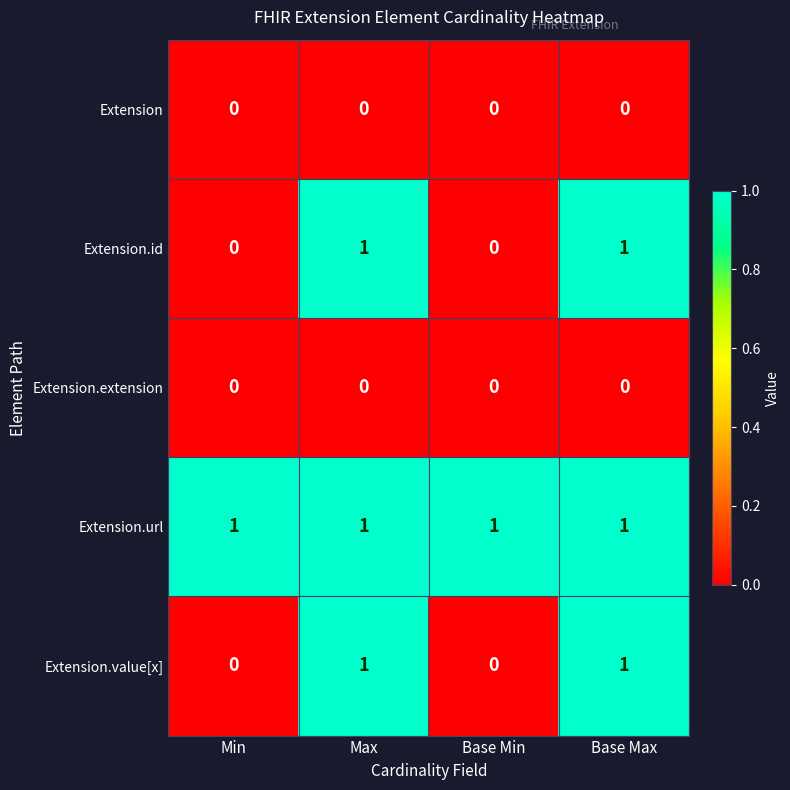

Which series has the largest total across all categories?

Extension.url